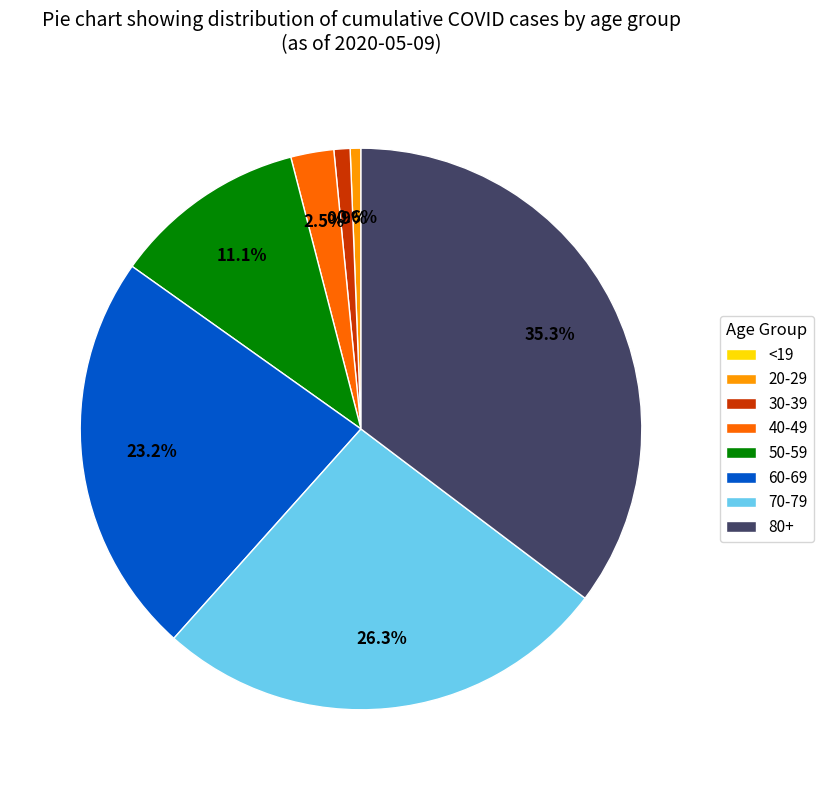

Which slice is the largest?

80+